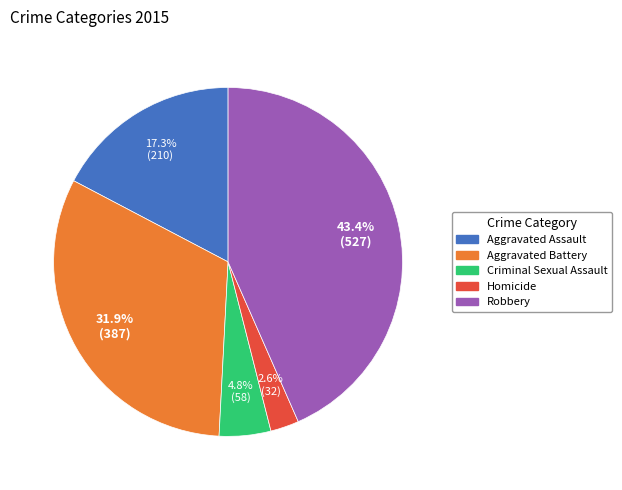

Does Aggravated Assault represent more than half of the total?

No